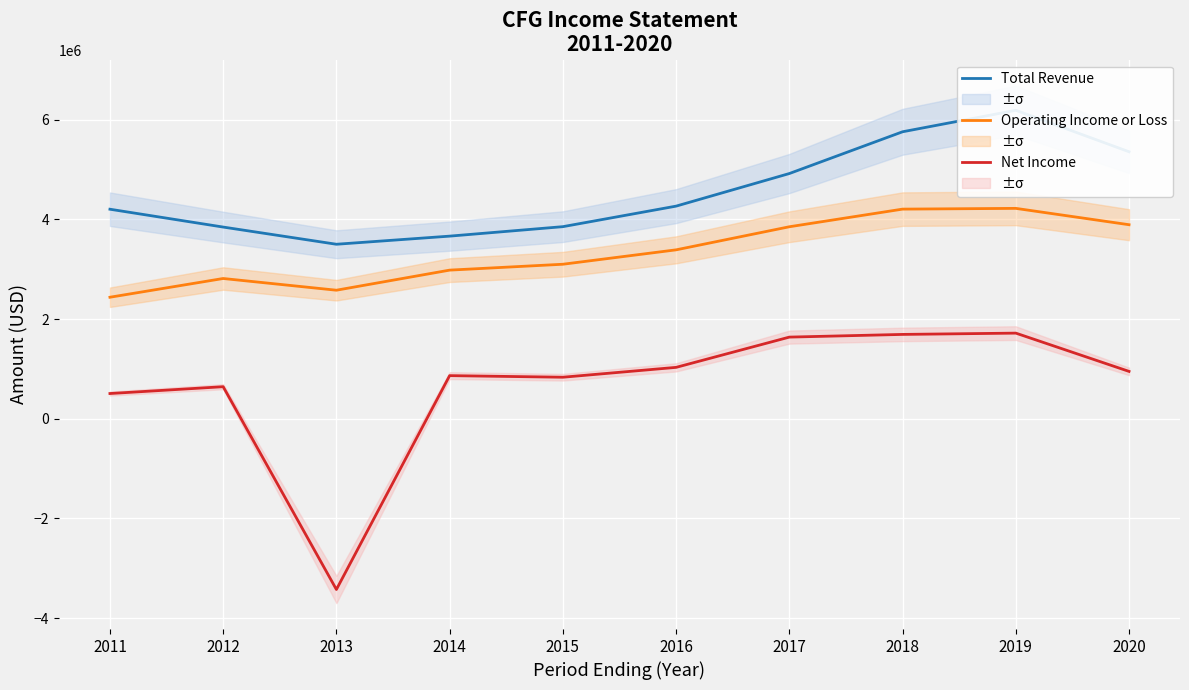

Reading right to left, what are all the values shown in this chart?

Total Revenue: 5357000	6189000	5758000	4920000	4266000	3854000	3664000	3501000	3846000	4204000
Operating Income or Loss: 3893000	4221000	4206000	3852000	3389000	3100000	2982000	2579000	2814000	2438000
Net Income: 950000	1718000	1692000	1638000	1031000	833000	865000	-3426000	643000	506000